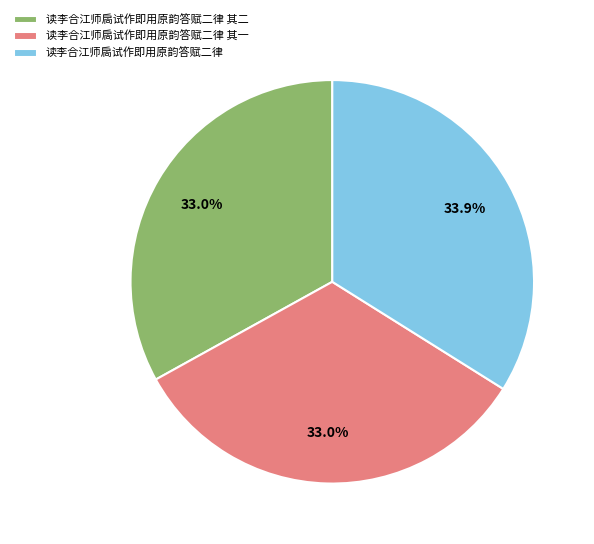

The 读李合江师扄试作即用原韵答赋二律 其二 slice represents 22% of the pie. True or false?

False